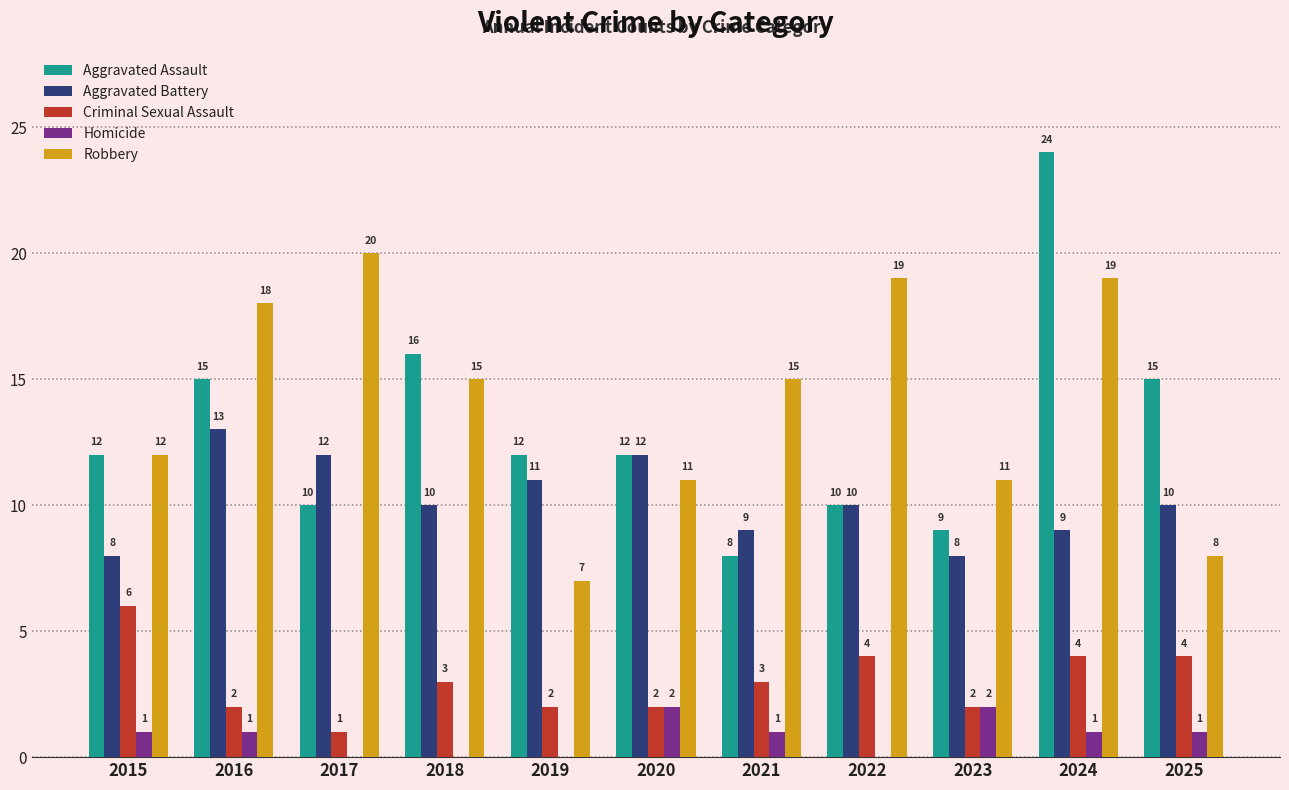

Is it true that Aggravated Battery equals 11 at 2019?

True